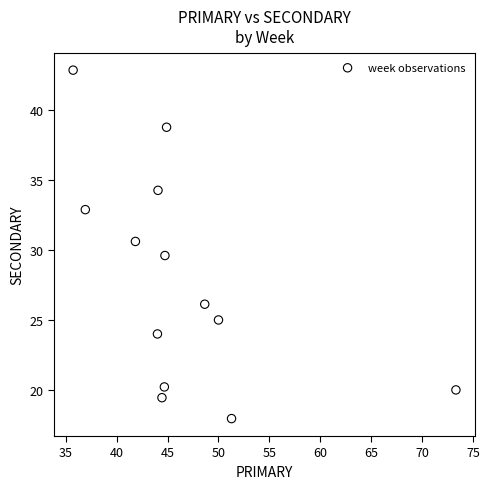

What is the range of X values (max minus min)?

37.6